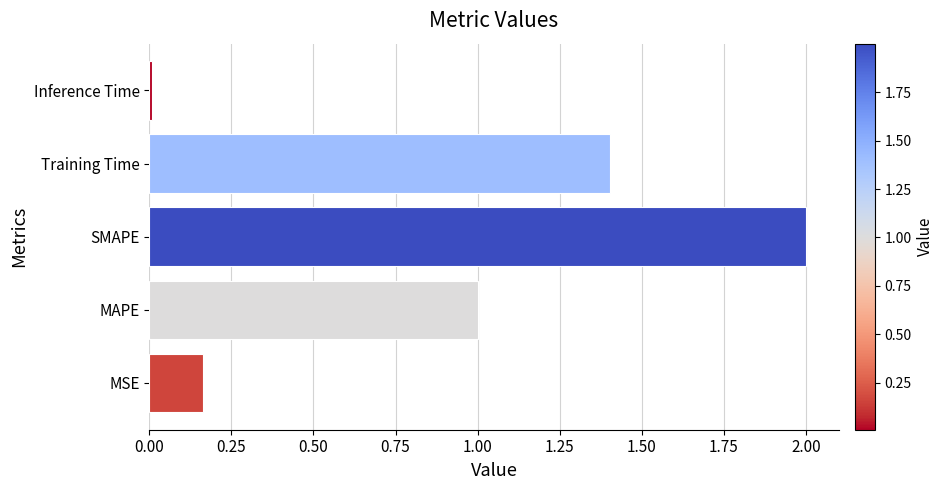

What is the average value?

0.9